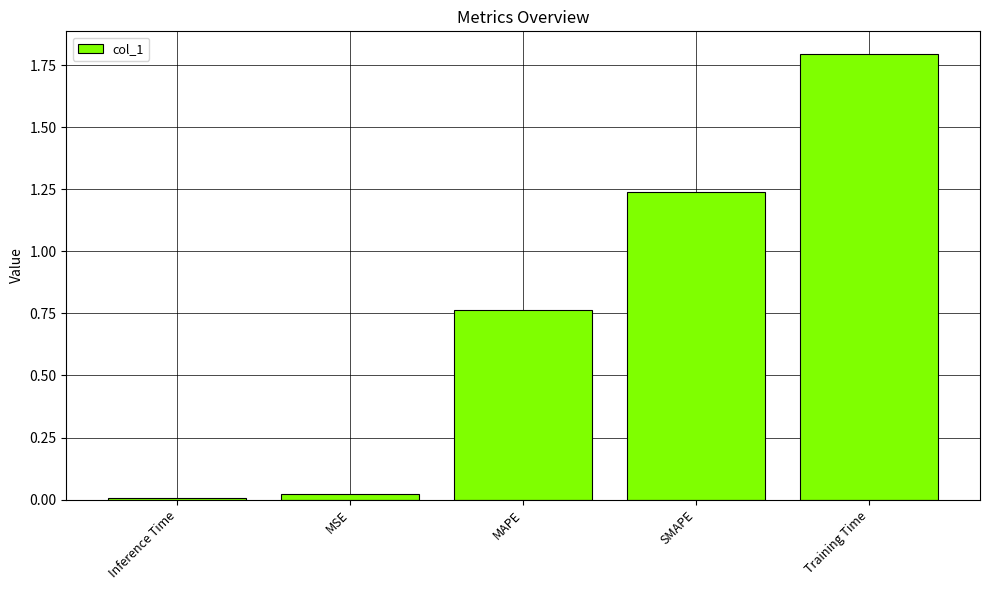

List the labels in order of value, largest first.

Training Time, SMAPE, MAPE, MSE, Inference Time